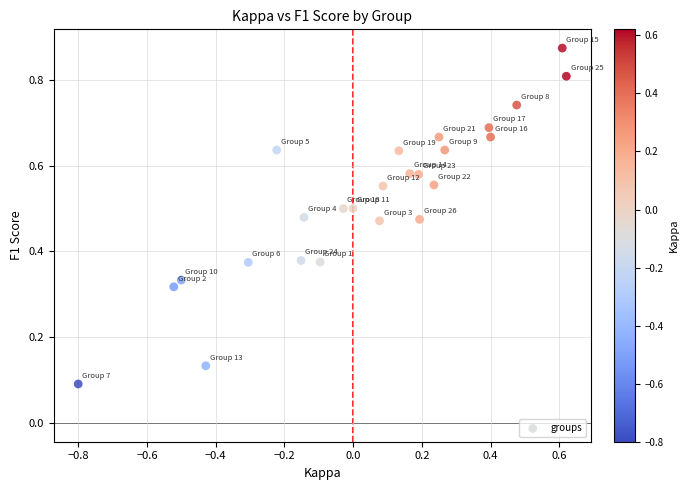

What is the range of Y values (max minus min)?

0.8